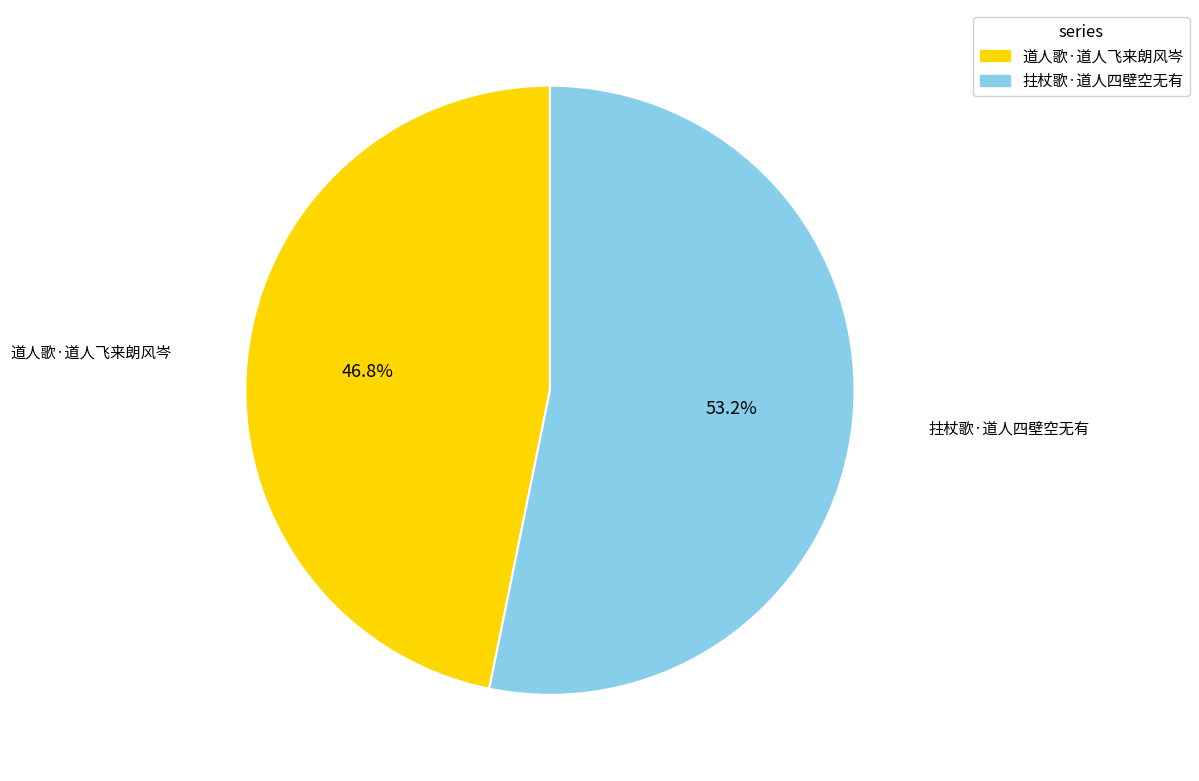

Rank the categories by value from highest to lowest.

拄杖歌·道人四壁空无有, 道人歌·道人飞来朗风岑